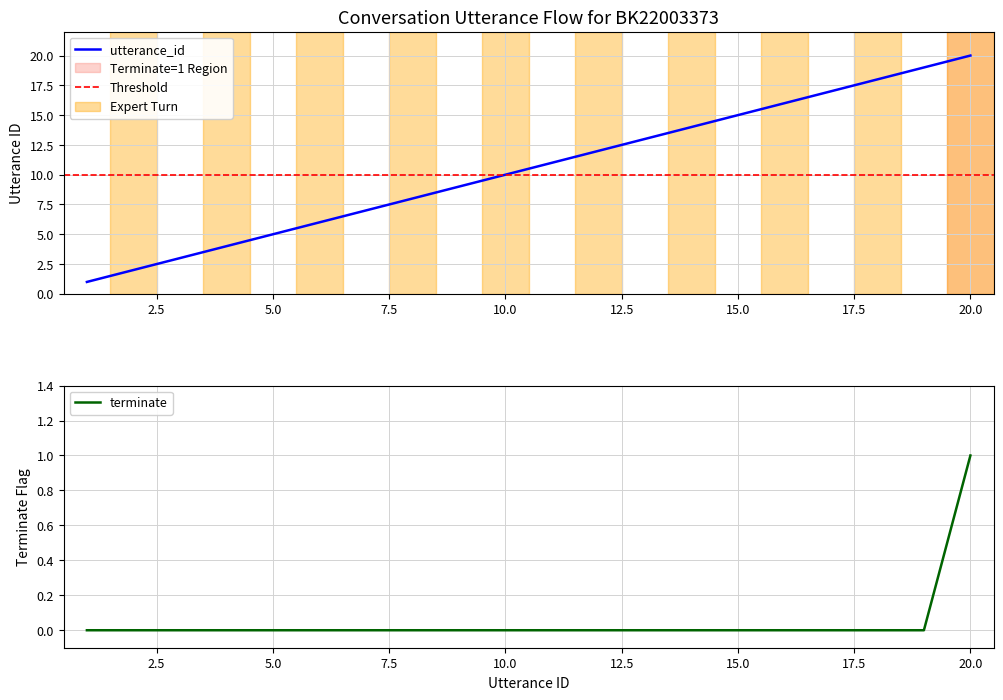

What is the difference between the maximum and minimum values in the utterance_id series?

19